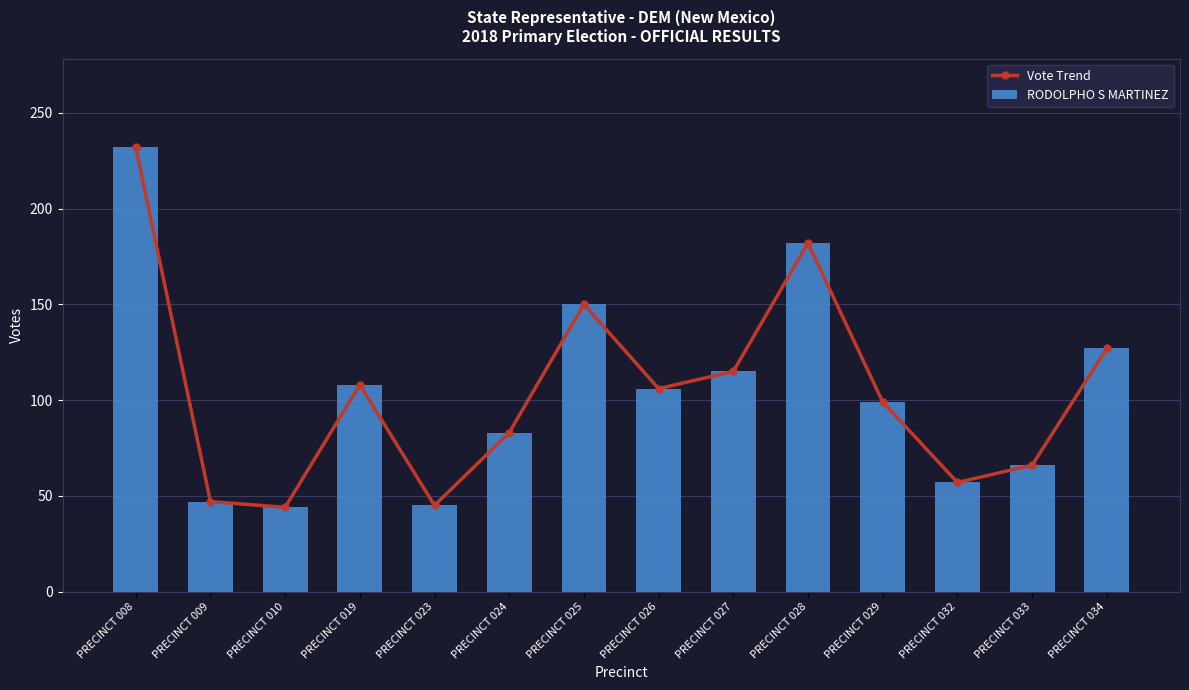

What are all the series names shown in the legend?

Vote Trend, RODOLPHO S MARTINEZ